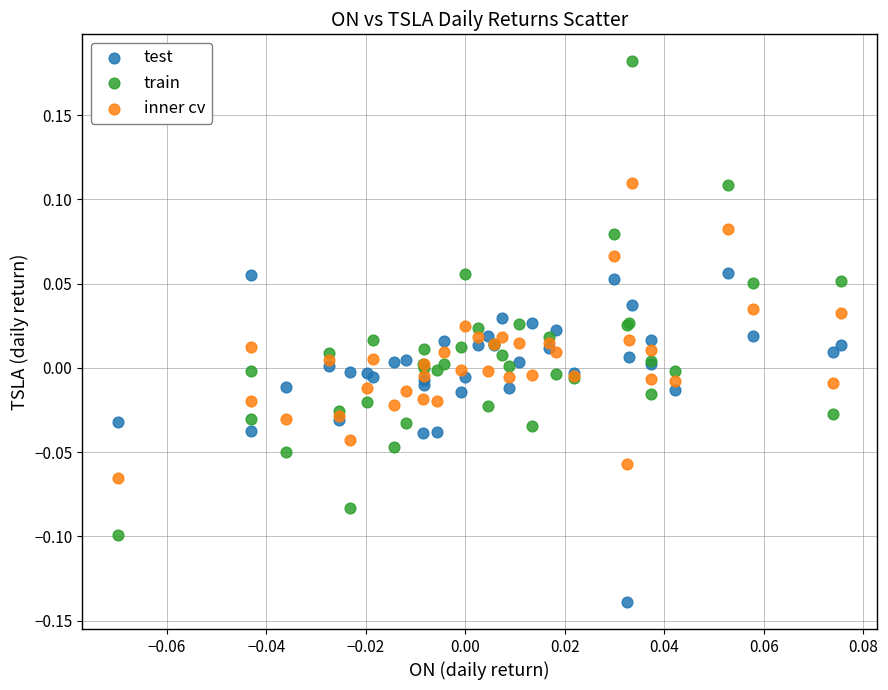

Which series contains the lowest Y value?

test